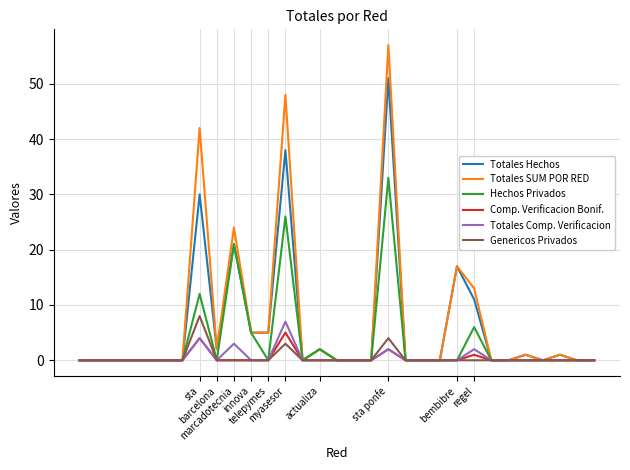

Reading left to right, extract all data points from this chart.

Totales Hechos: 0	0	0	0	0	0	0	30	2	21	5	5	38	0	2	0	0	0	51	0	0	0	17	11	0	0	1	0	1	0	0
Totales SUM POR RED: 0	0	0	0	0	0	0	42	2	24	5	5	48	0	2	0	0	0	57	0	0	0	17	13	0	0	1	0	1	0	0
Hechos Privados: 0	0	0	0	0	0	0	12	0	21	5	0	26	0	2	0	0	0	33	0	0	0	0	6	0	0	0	0	0	0	0
Comp. Verificacion Bonif.: 0	0	0	0	0	0	0	4	0	0	0	0	5	0	0	0	0	0	2	0	0	0	0	1	0	0	0	0	0	0	0
Totales Comp. Verificacion: 0	0	0	0	0	0	0	4	0	3	0	0	7	0	0	0	0	0	2	0	0	0	0	2	0	0	0	0	0	0	0
Genericos Privados: 0	0	0	0	0	0	0	8	0	0	0	0	3	0	0	0	0	0	4	0	0	0	0	0	0	0	0	0	0	0	0